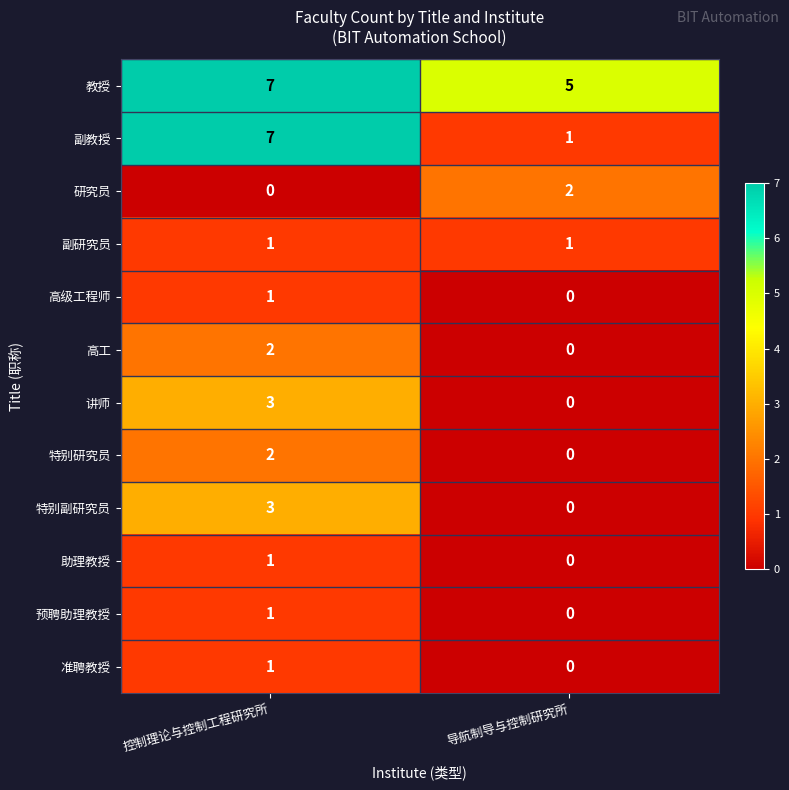

True or false: 高工 has a value of 2 at 控制理论与控制工程研究所.

True